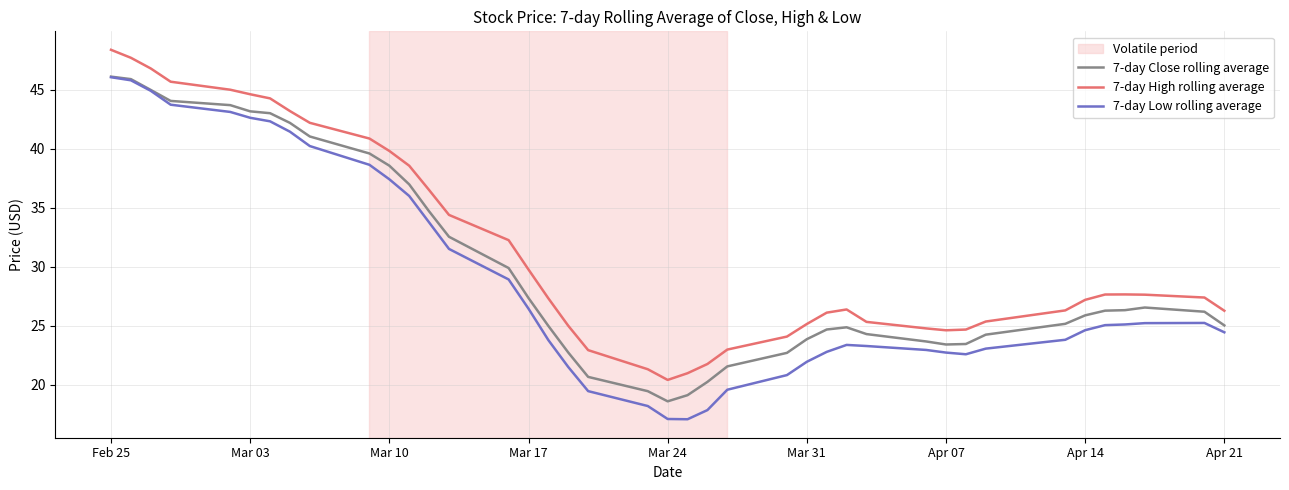

How many values in the 7-day High rolling average series exceed 27?

22